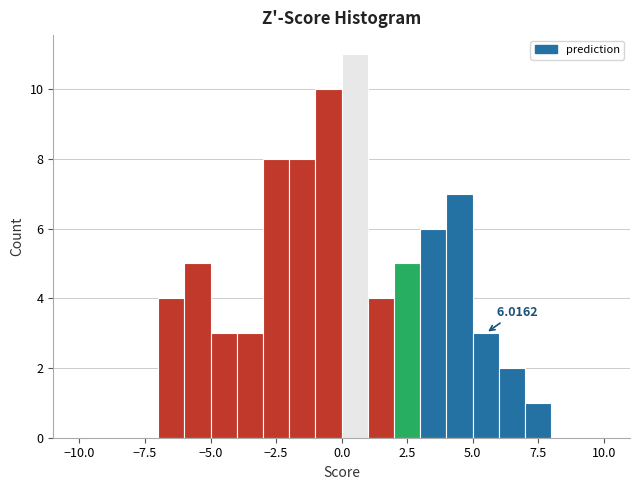

Around what value on the x-axis is the tallest bar? Give the approximate position of its centre, as read against the axis.

0.5